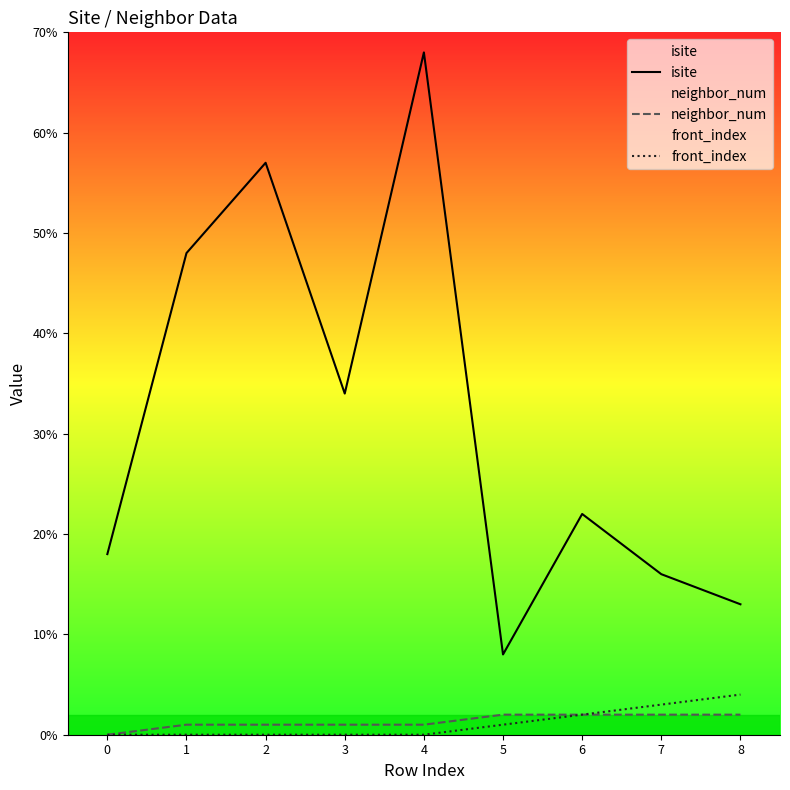

Reading left to right, what are all the values shown in this chart?

isite: 18	48	57	34	68	8	22	16	13
neighbor_num: 0	1	1	1	1	2	2	2	2
front_index: 0	0	0	0	0	1	2	3	4